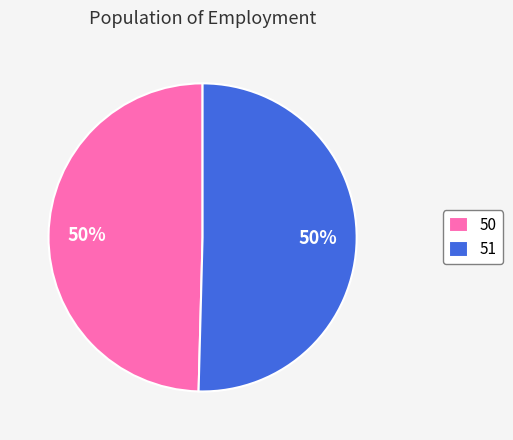

True or false: 50 accounts for 58% of the total.

False